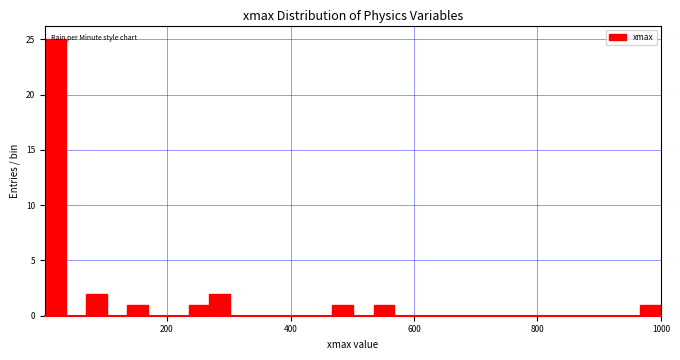

Around what value on the x-axis is the tallest bar? Give the approximate position of its centre, as read against the axis.

20